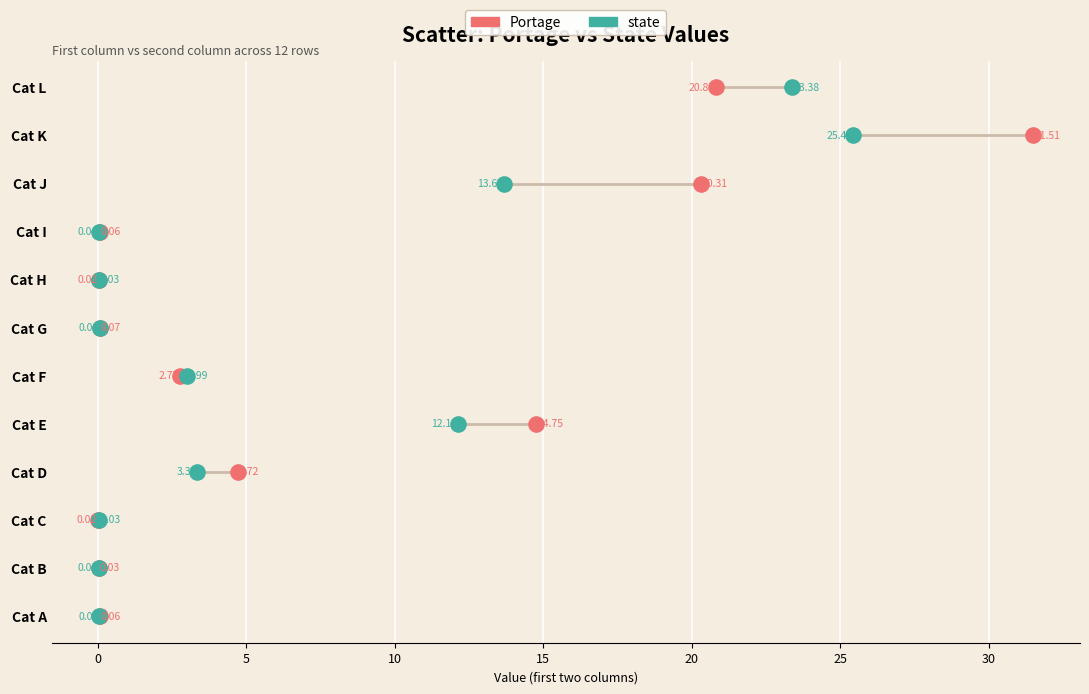

What are all the series names shown in the legend?

Portage, state